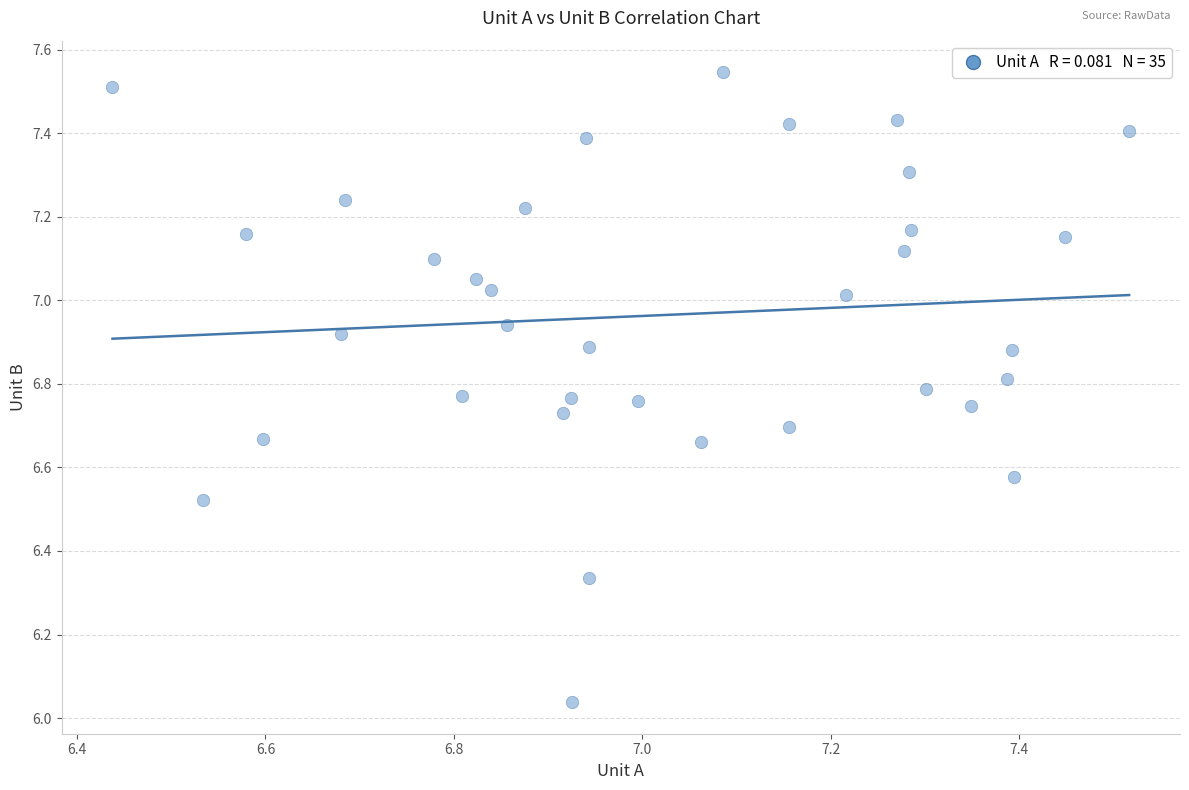

What is the range of Y values (max minus min)?

1.5